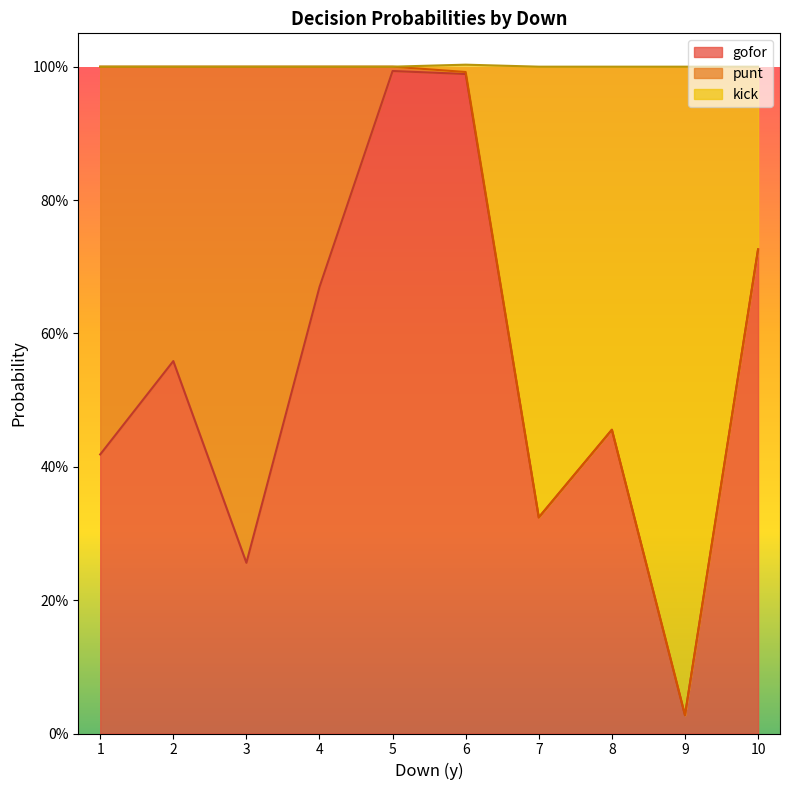

True or false: kick and gofor cross at least once.

False